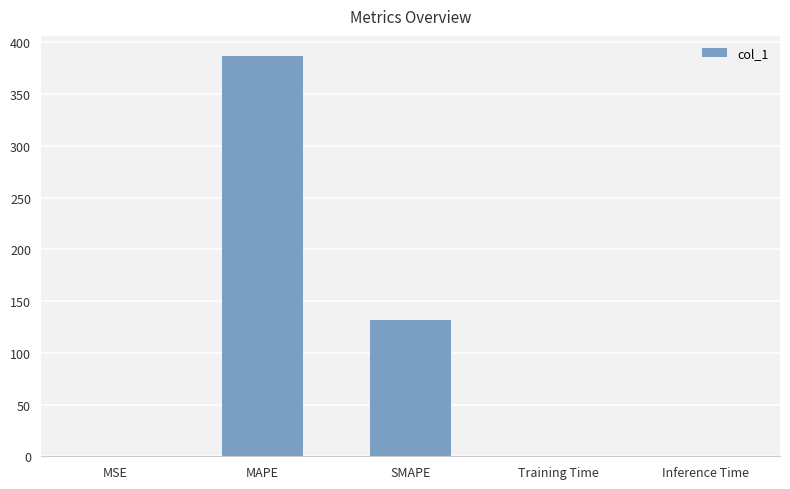

What is the sum of all values?

518.8